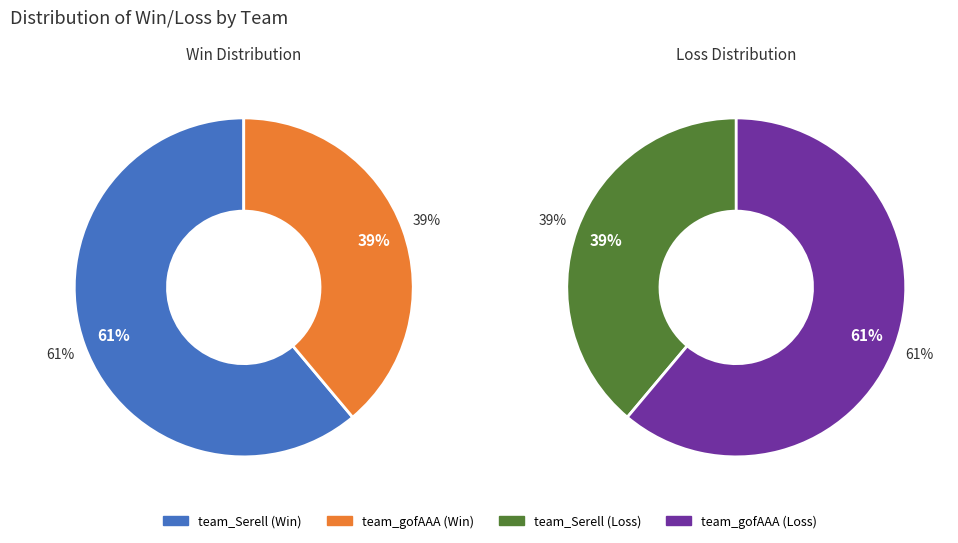

To the nearest percent, what is the difference between the team_Serell and team_gofAAA slice percentages?

22%